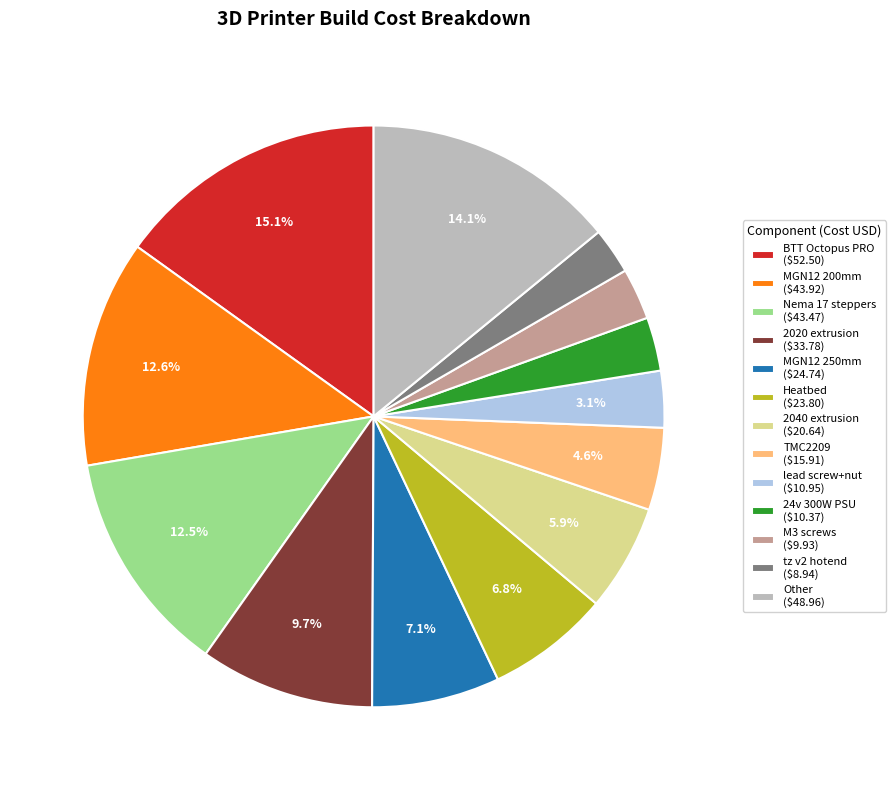

What portion of the pie excludes MGN12 200mm ($43.92)?

87.4%